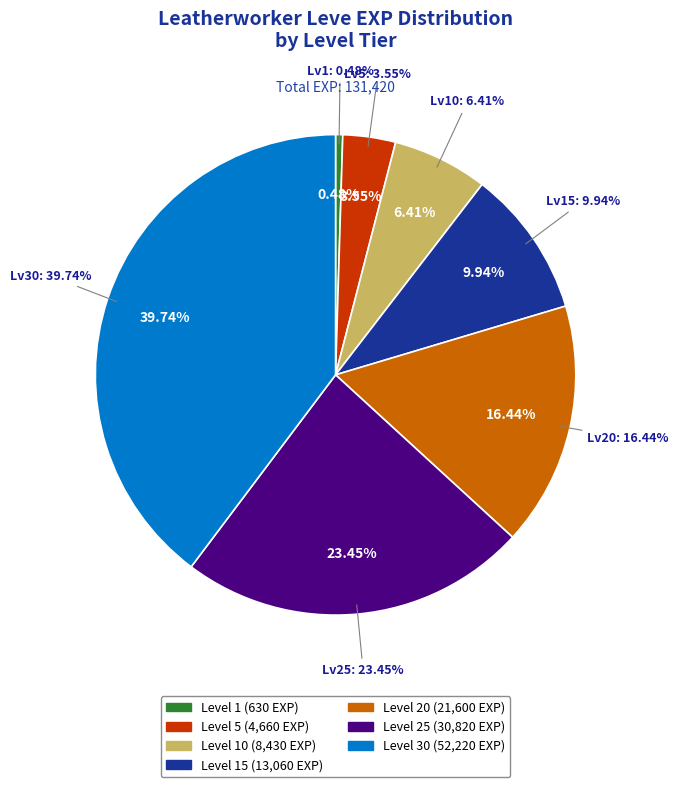

Combined, do 30 and 10 account for over 50%?

No